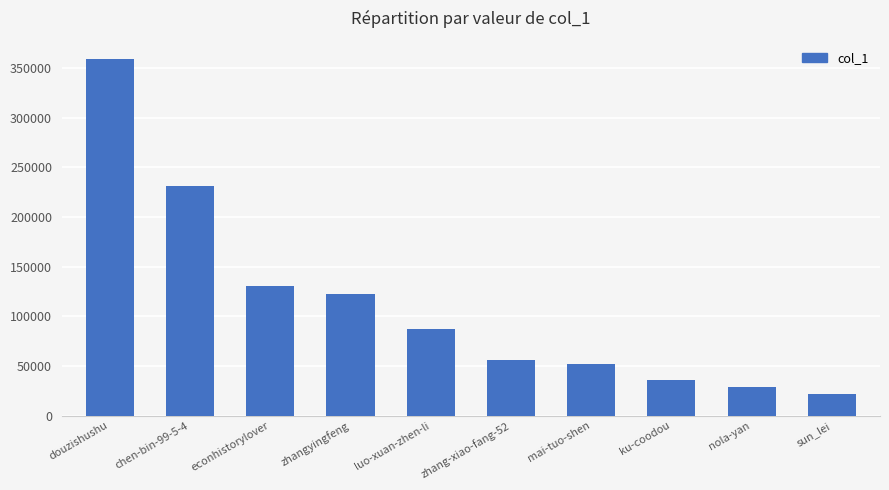

What is the approximate value at zhangyingfeng?

122037